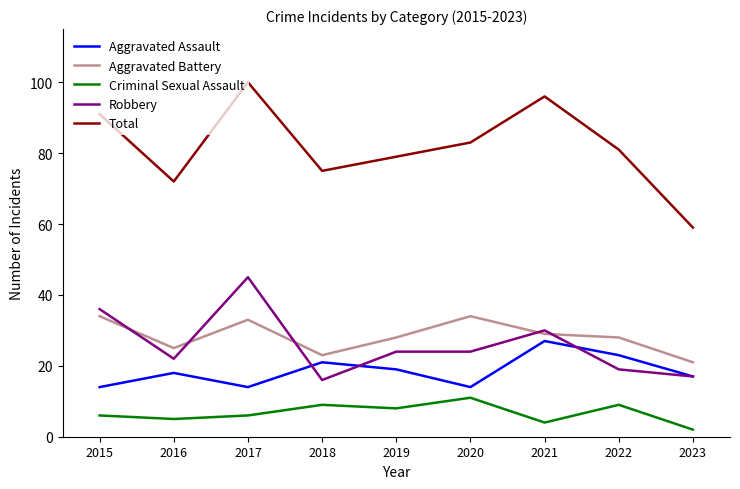

What are all the series names shown in the legend?

Aggravated Assault, Aggravated Battery, Criminal Sexual Assault, Robbery, Total